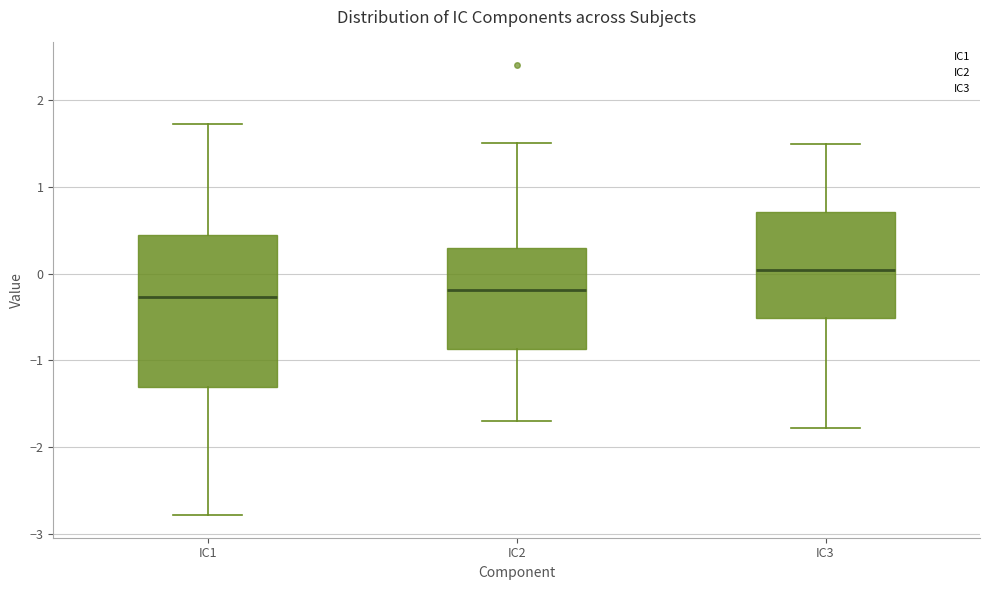

Which box is the tallest, from its lower edge to its upper edge?

IC1